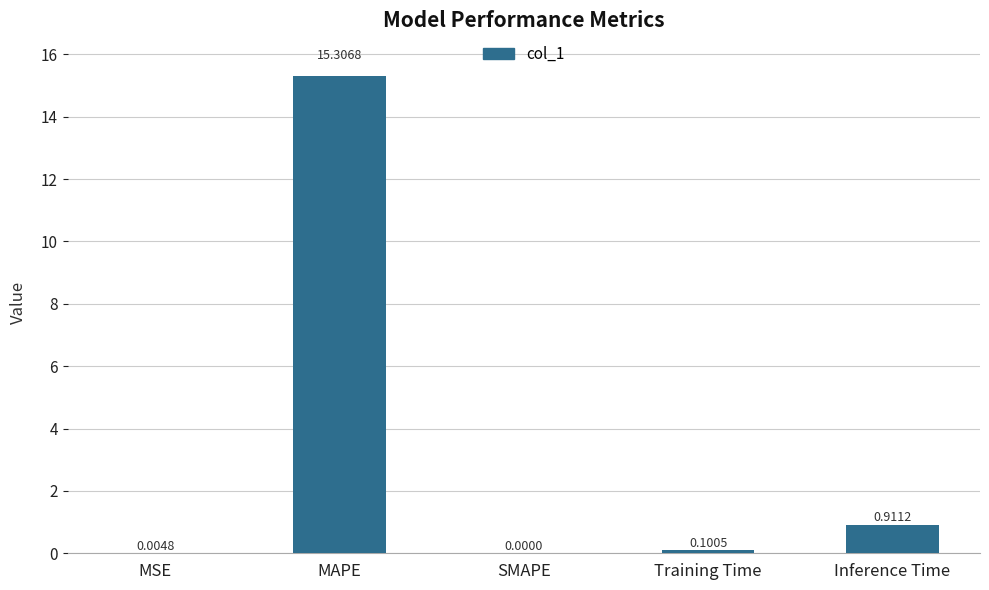

Does the chart contain stacked bars?

No